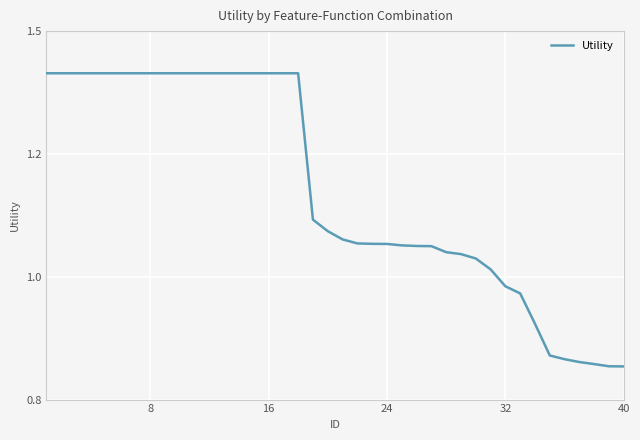

Is this an area chart (filled region under the line)?

No